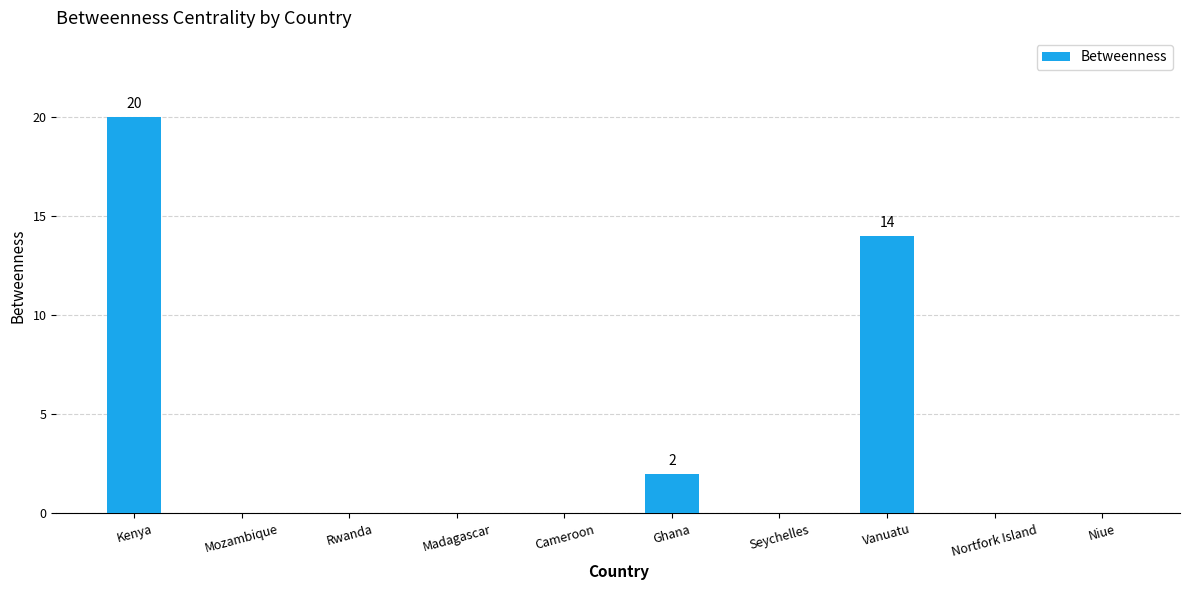

What is the change in value from Cameroon to Vanuatu?

+14